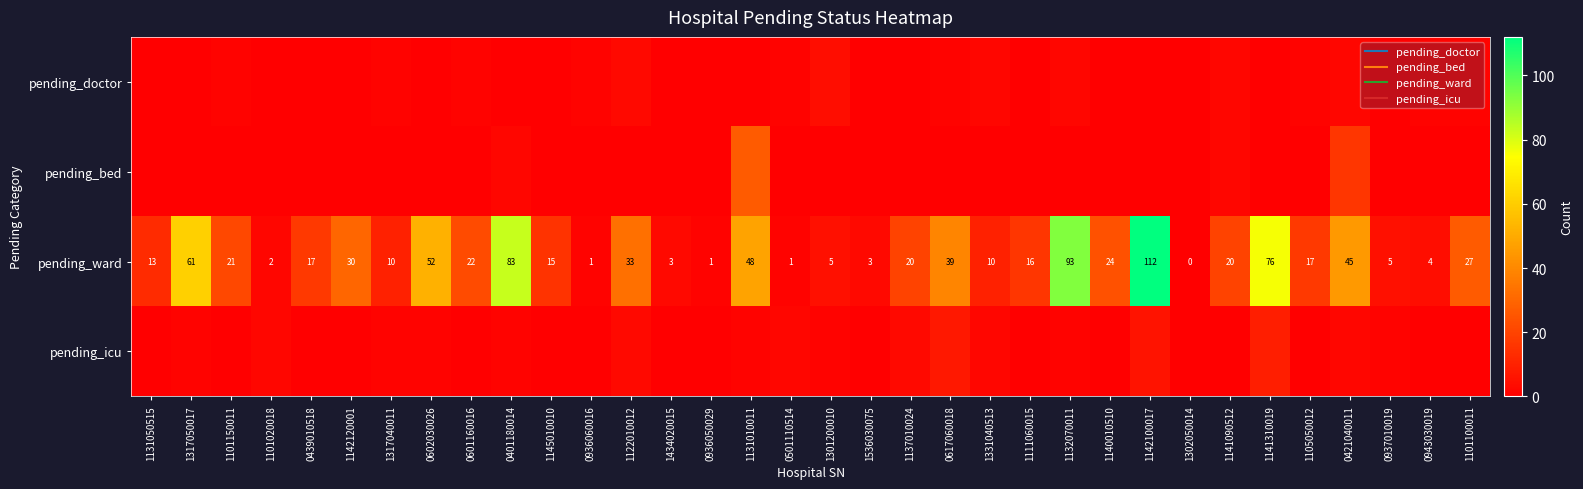

True or false: pending_bed has a value of 14 at 0617060018.

False